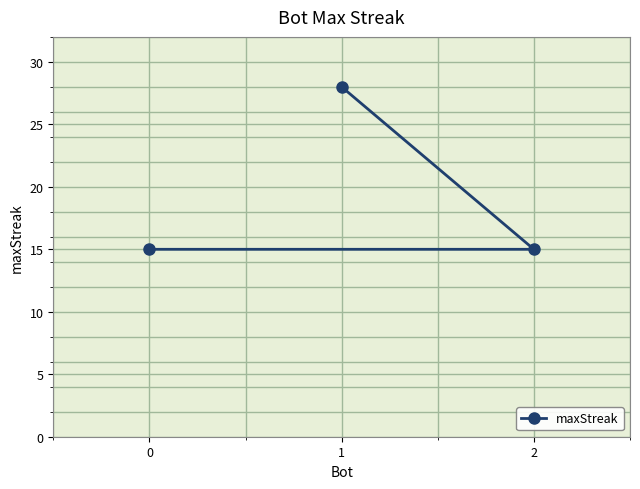

What is the change in value from 0 to 1?

+13